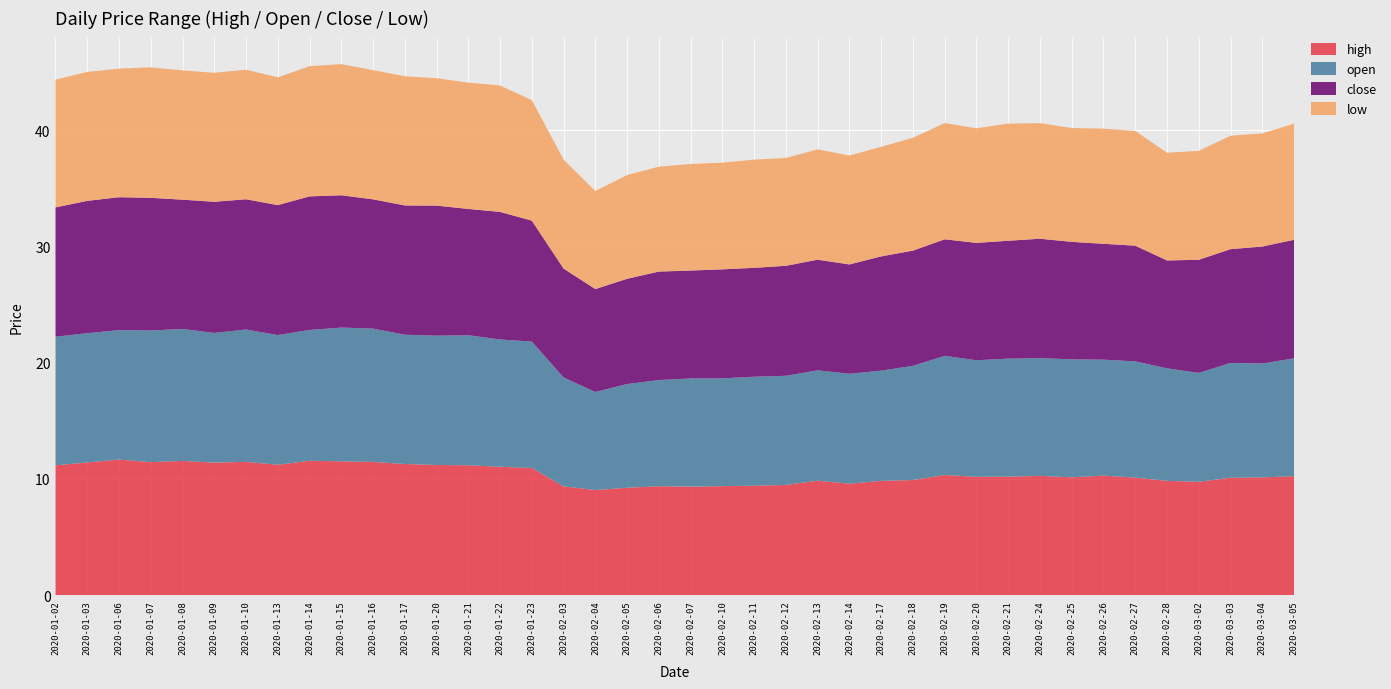

Reading right to left, list all the values displayed in this chart.

high: 2020-03-05=10.2	2020-03-04=10.1	2020-03-03=10.1	2020-03-02=9.8	2020-02-28=9.8	2020-02-27=10.1	2020-02-26=10.3	2020-02-25=10.1	2020-02-24=10.3	2020-02-21=10.2	2020-02-20=10.2	2020-02-19=10.3	2020-02-18=9.9	2020-02-17=9.8	2020-02-14=9.6	2020-02-13=9.9	2020-02-12=9.5	2020-02-11=9.4	2020-02-10=9.4	2020-02-07=9.3	2020-02-06=9.4	2020-02-05=9.2	2020-02-04=9.0	2020-02-03=9.4	2020-01-23=10.9	2020-01-22=11.0	2020-01-21=11.2	2020-01-20=11.2	2020-01-17=11.3	2020-01-16=11.5	2020-01-15=11.5	2020-01-14=11.6	2020-01-13=11.2	2020-01-10=11.5	2020-01-09=11.4	2020-01-08=11.6	2020-01-07=11.5	2020-01-06=11.7	2020-01-03=11.4	2020-01-02=11.2
open: 2020-03-05=10.1	2020-03-04=9.8	2020-03-03=9.9	2020-03-02=9.4	2020-02-28=9.7	2020-02-27=10.0	2020-02-26=10.0	2020-02-25=10.1	2020-02-24=10.1	2020-02-21=10.1	2020-02-20=10.0	2020-02-19=10.2	2020-02-18=9.8	2020-02-17=9.5	2020-02-14=9.5	2020-02-13=9.5	2020-02-12=9.4	2020-02-11=9.4	2020-02-10=9.3	2020-02-07=9.3	2020-02-06=9.1	2020-02-05=8.9	2020-02-04=8.4	2020-02-03=9.4	2020-01-23=10.9	2020-01-22=10.9	2020-01-21=11.2	2020-01-20=11.1	2020-01-17=11.1	2020-01-16=11.5	2020-01-15=11.5	2020-01-14=11.2	2020-01-13=11.2	2020-01-10=11.4	2020-01-09=11.2	2020-01-08=11.3	2020-01-07=11.3	2020-01-06=11.1	2020-01-03=11.1	2020-01-02=11.1
close: 2020-03-05=10.2	2020-03-04=10.1	2020-03-03=9.8	2020-03-02=9.7	2020-02-28=9.3	2020-02-27=9.9	2020-02-26=10.0	2020-02-25=10.1	2020-02-24=10.3	2020-02-21=10.1	2020-02-20=10.1	2020-02-19=10.0	2020-02-18=9.9	2020-02-17=9.8	2020-02-14=9.4	2020-02-13=9.5	2020-02-12=9.5	2020-02-11=9.4	2020-02-10=9.4	2020-02-07=9.3	2020-02-06=9.3	2020-02-05=9.0	2020-02-04=8.9	2020-02-03=9.4	2020-01-23=10.4	2020-01-22=11.0	2020-01-21=10.9	2020-01-20=11.2	2020-01-17=11.1	2020-01-16=11.1	2020-01-15=11.4	2020-01-14=11.5	2020-01-13=11.2	2020-01-10=11.2	2020-01-09=11.3	2020-01-08=11.1	2020-01-07=11.4	2020-01-06=11.4	2020-01-03=11.4	2020-01-02=11.1
low: 2020-03-05=10.0	2020-03-04=9.7	2020-03-03=9.8	2020-03-02=9.4	2020-02-28=9.3	2020-02-27=9.9	2020-02-26=9.9	2020-02-25=9.8	2020-02-24=9.9	2020-02-21=10.1	2020-02-20=9.9	2020-02-19=10.0	2020-02-18=9.7	2020-02-17=9.4	2020-02-14=9.4	2020-02-13=9.5	2020-02-12=9.3	2020-02-11=9.3	2020-02-10=9.2	2020-02-07=9.2	2020-02-06=9.0	2020-02-05=8.9	2020-02-04=8.4	2020-02-03=9.4	2020-01-23=10.4	2020-01-22=10.9	2020-01-21=10.9	2020-01-20=11.0	2020-01-17=11.1	2020-01-16=11.1	2020-01-15=11.3	2020-01-14=11.2	2020-01-13=11.0	2020-01-10=11.1	2020-01-09=11.1	2020-01-08=11.1	2020-01-07=11.2	2020-01-06=11.1	2020-01-03=11.1	2020-01-02=11.0